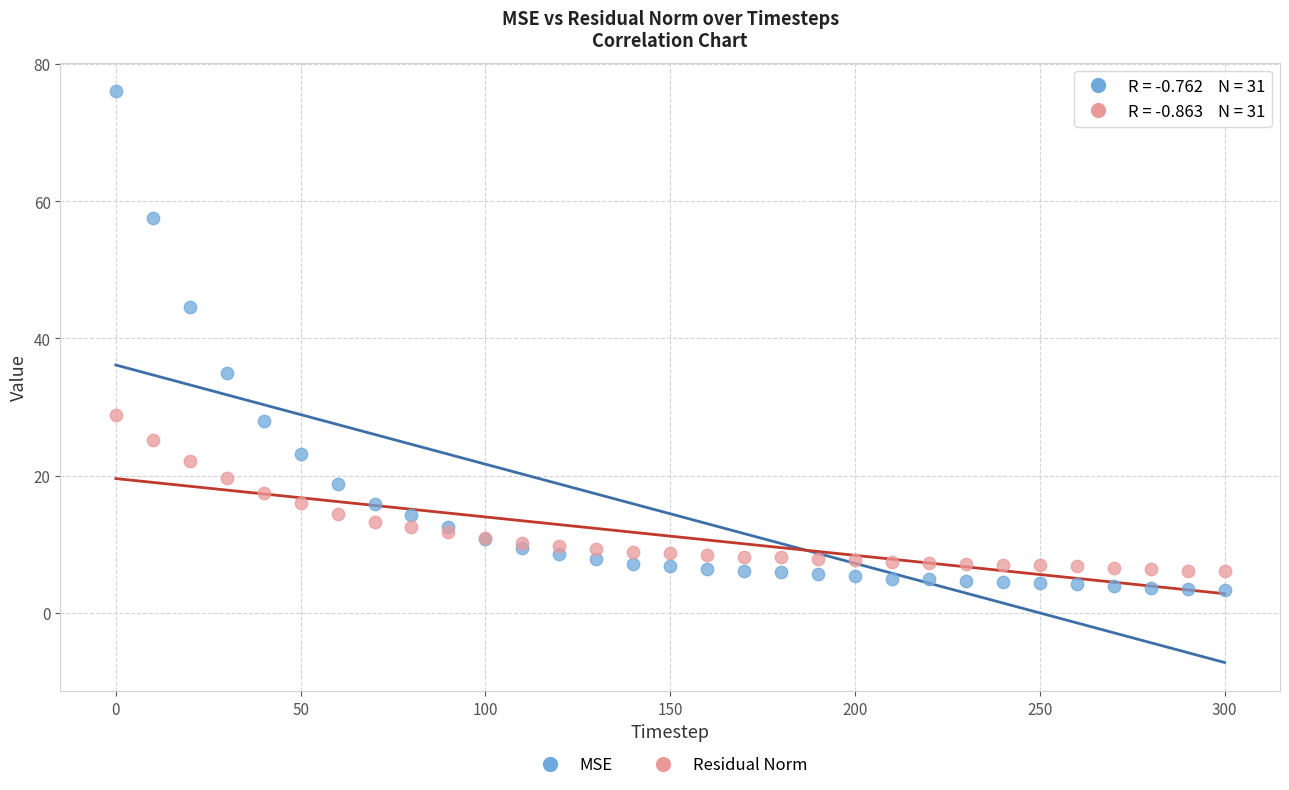

In the MSE series, what Y value is closest to 39?

34.9